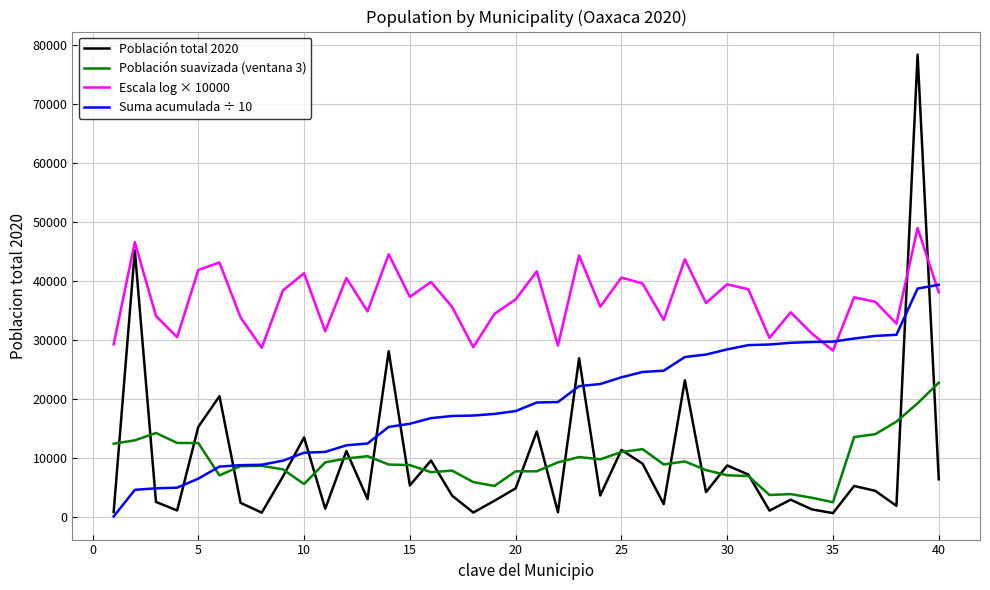

How many lines are shown in the chart?

4